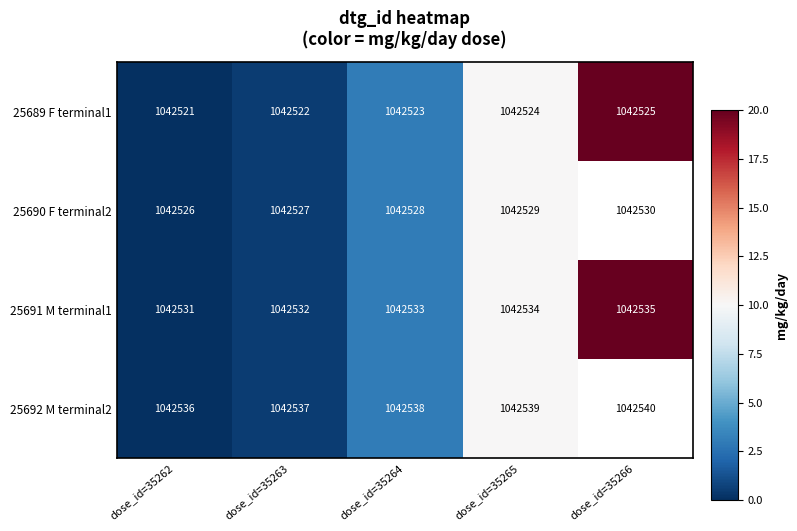

Is the value of 25691 M terminal1 at dose_id=35264 greater than the value of 25692 M terminal2 at dose_id=35263?

No